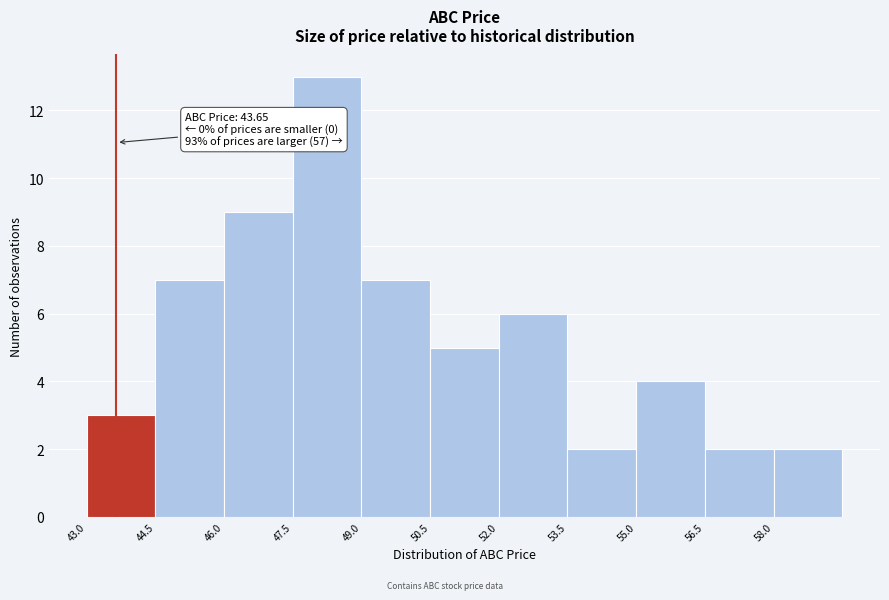

Over which range of the x-axis is the bar tallest?

47.5 to 49.0